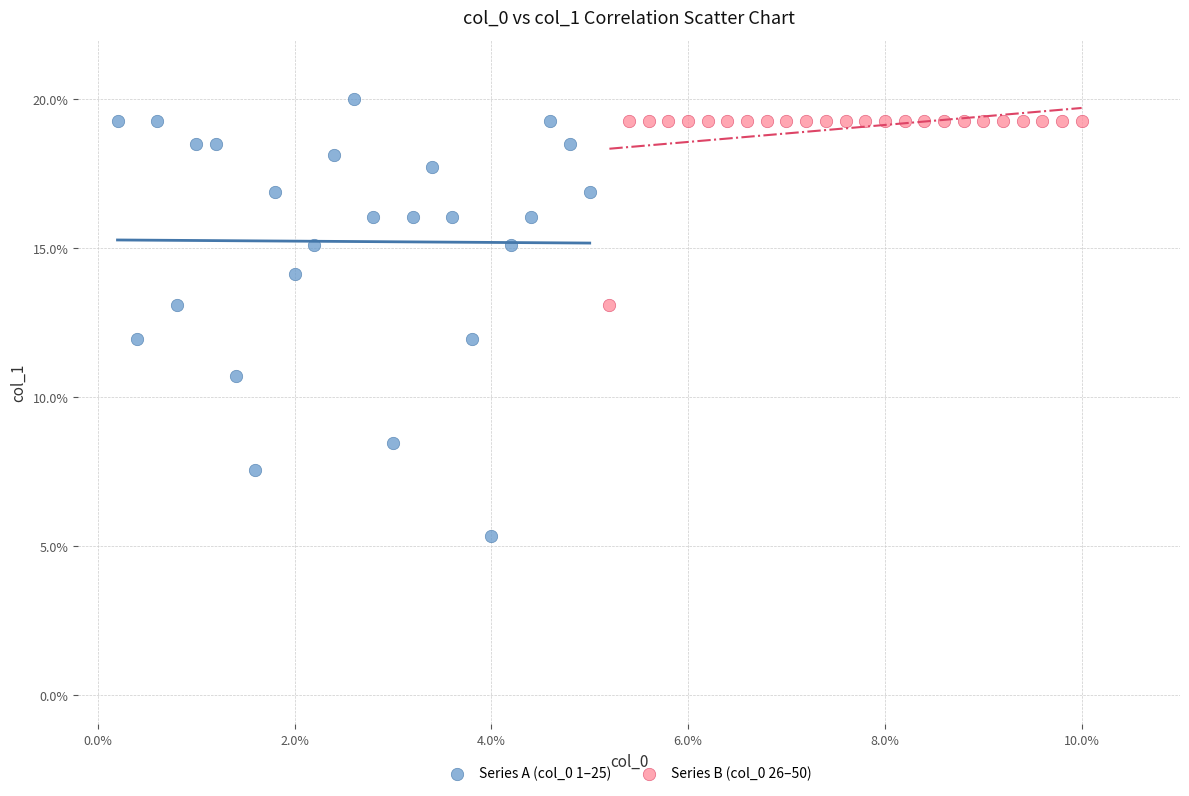

Which series has the widest spread of Y values?

Series A (col_0 1–25)